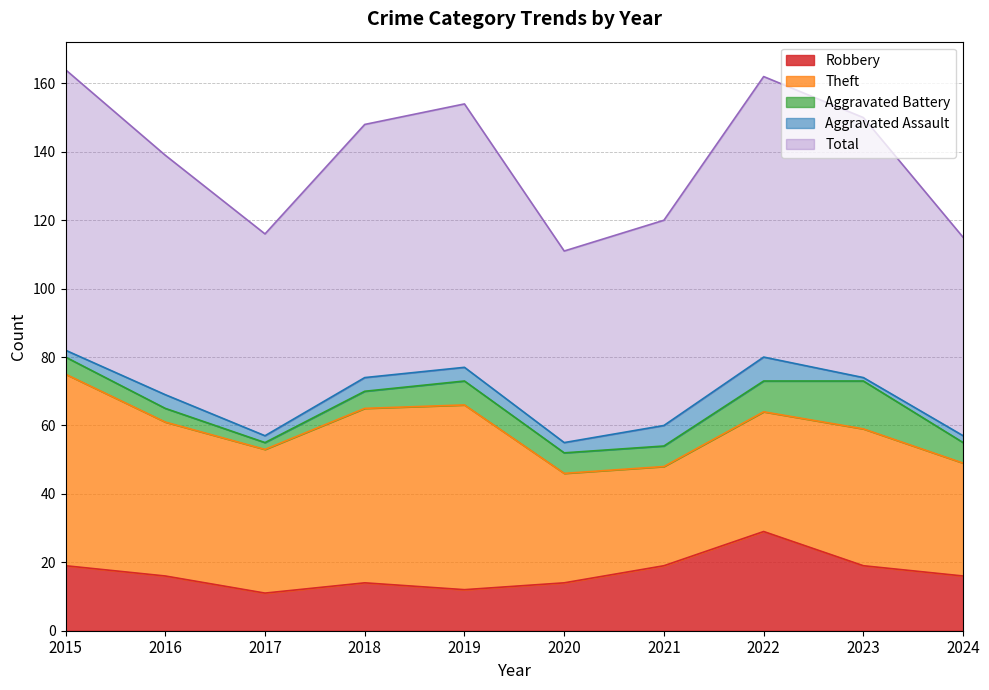

What is the difference between the maximum and minimum values in the Total series?

26